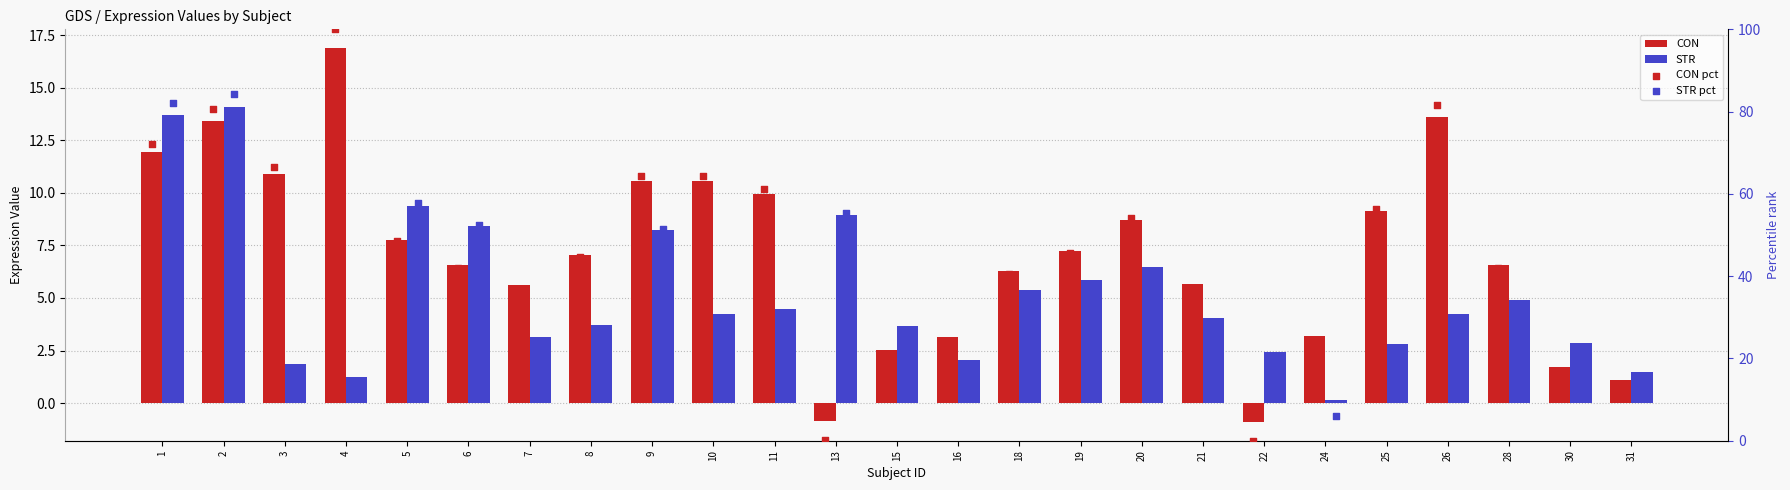

Which series has the largest total across all categories?

CON pct